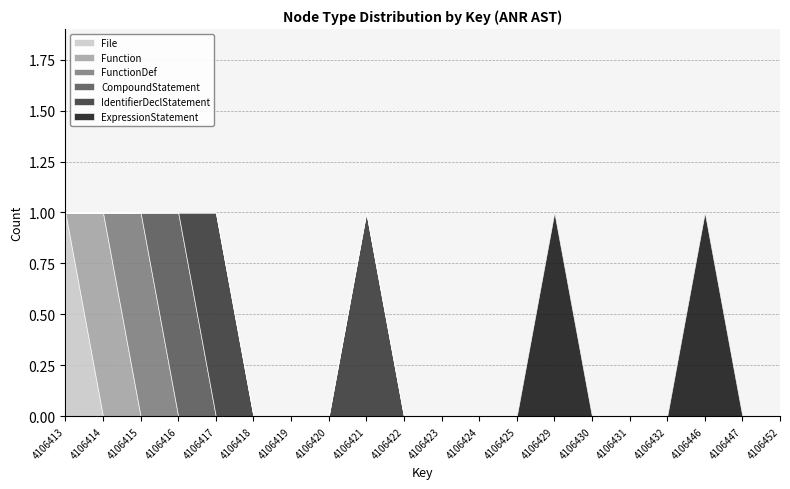

Does the chart have visible grid lines?

Yes